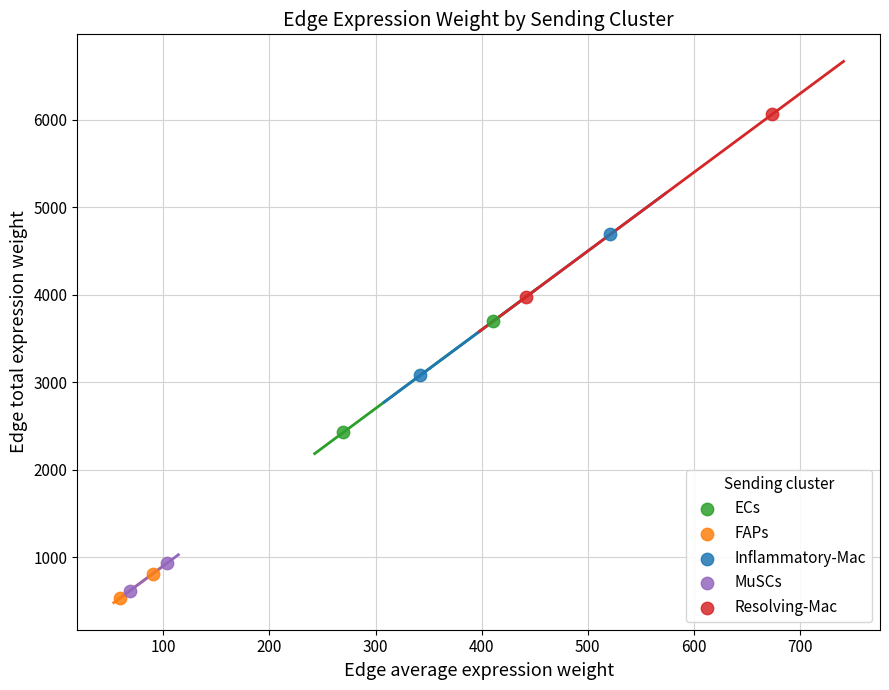

What are all the series names shown in the legend?

ECs, FAPs, Inflammatory-Mac, MuSCs, Resolving-Mac